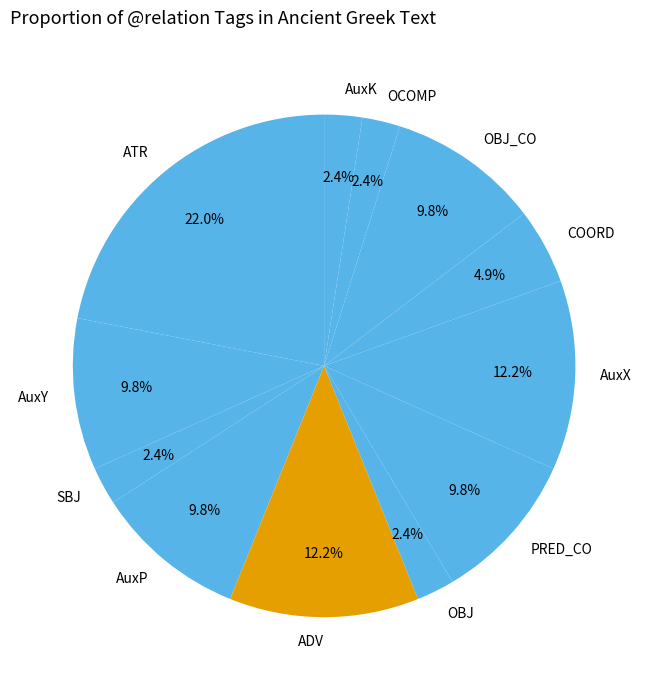

Is COORD the majority of the pie?

No